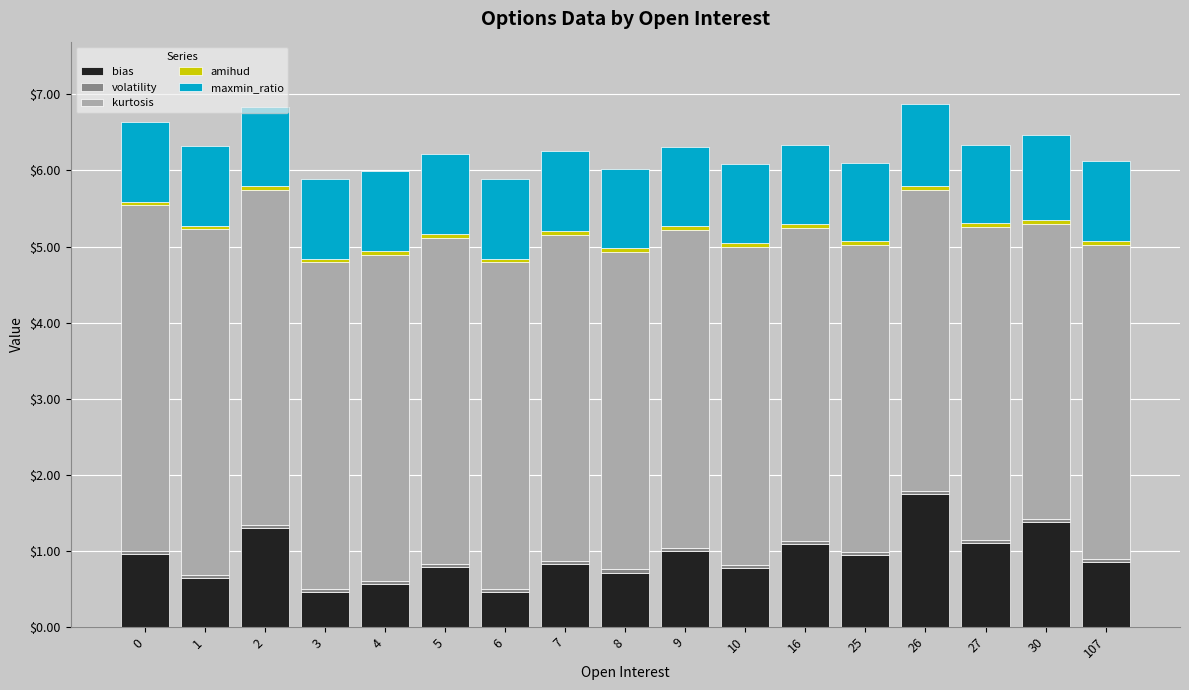

How many bars are there in total?

17